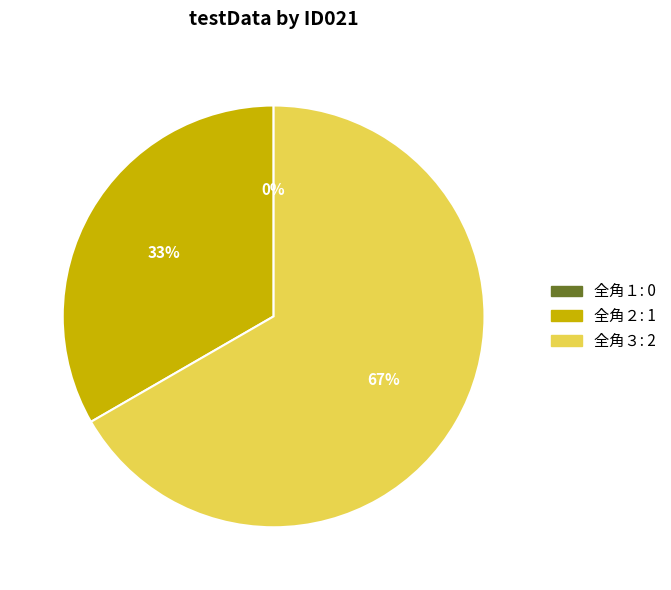

Count the number of slices in the pie.

3